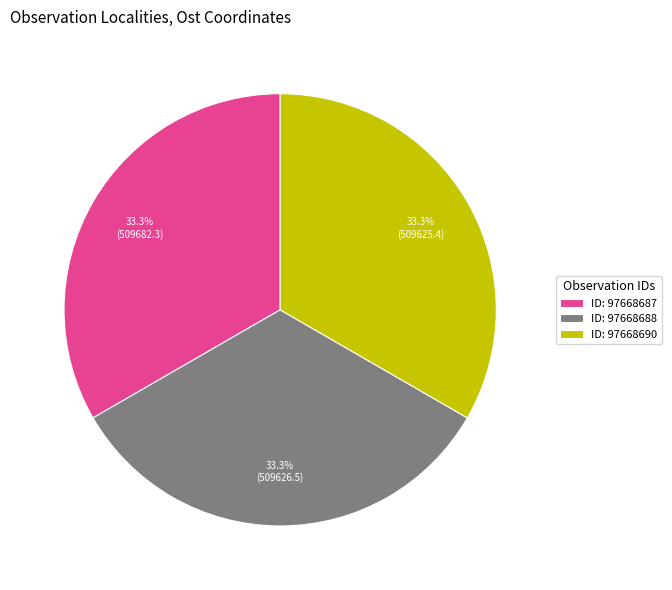

Is there any slice that represents more than half of the pie?

No